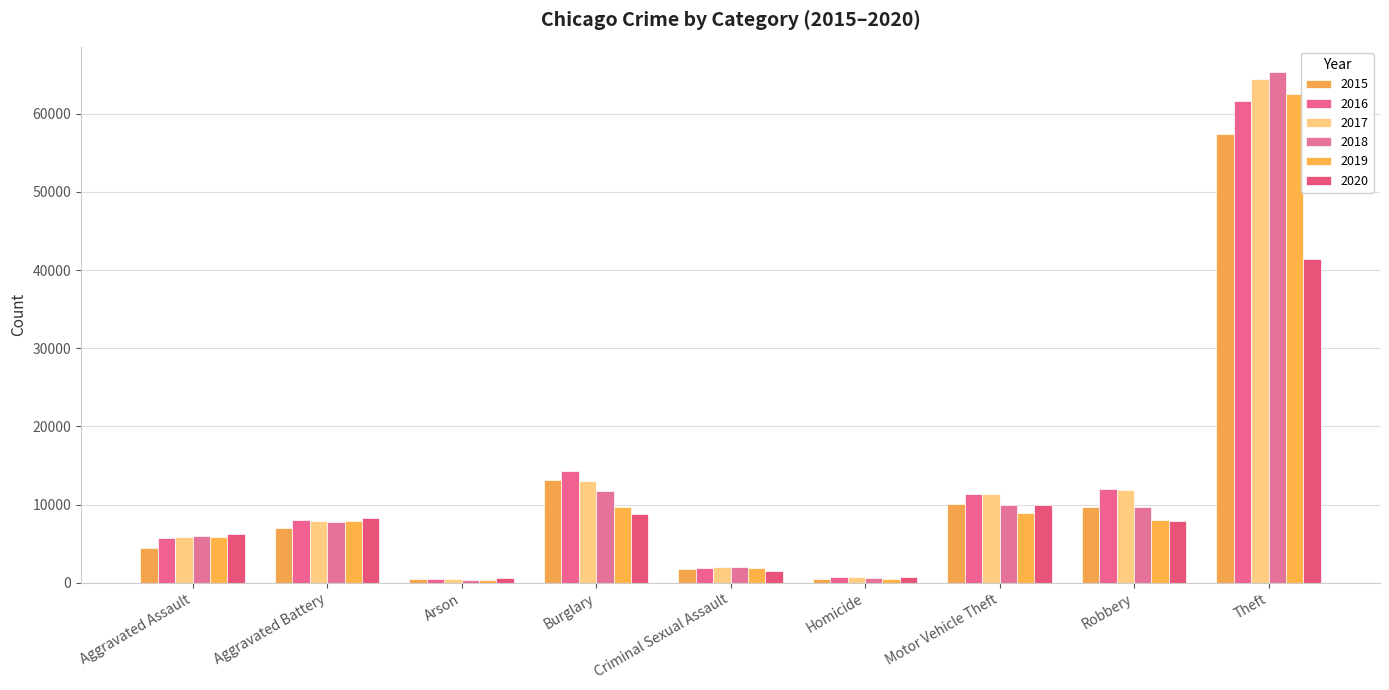

Rank the series at Criminal Sexual Assault from highest to lowest value.

2018, 2017, 2019, 2016, 2015, 2020